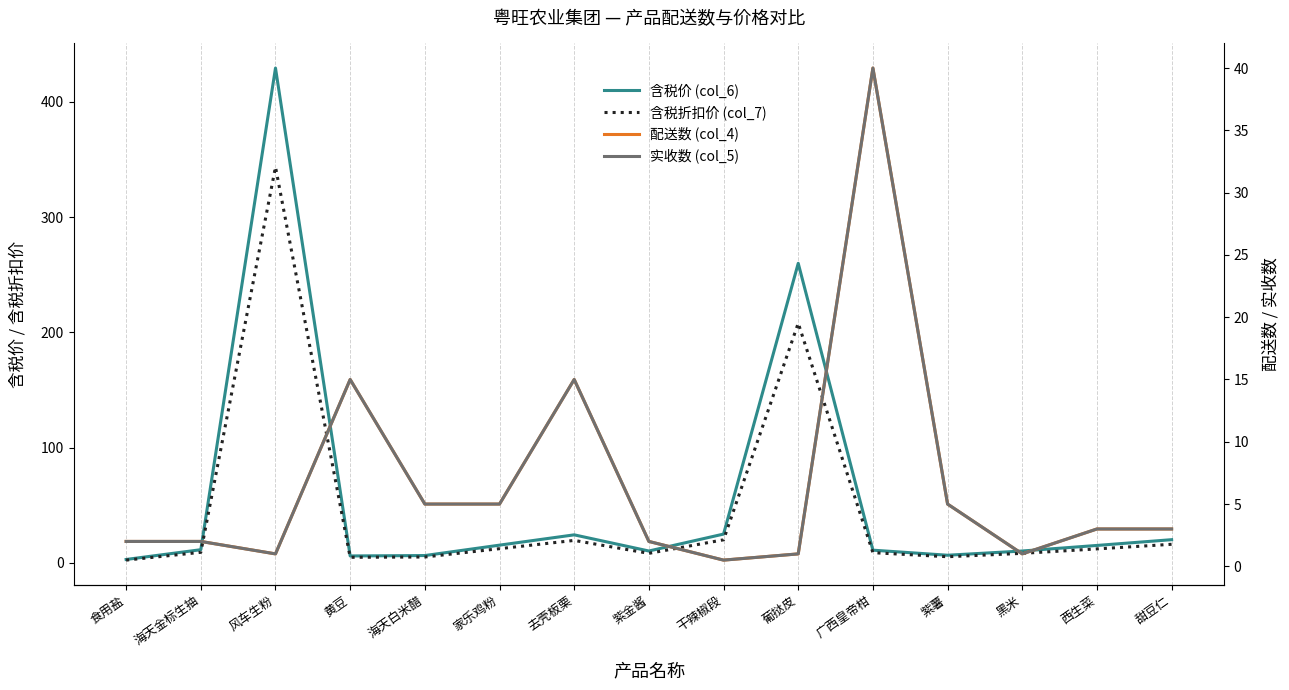

How many intersections are there between 含税价 (col_6) and 实收数 (col_5)?

4